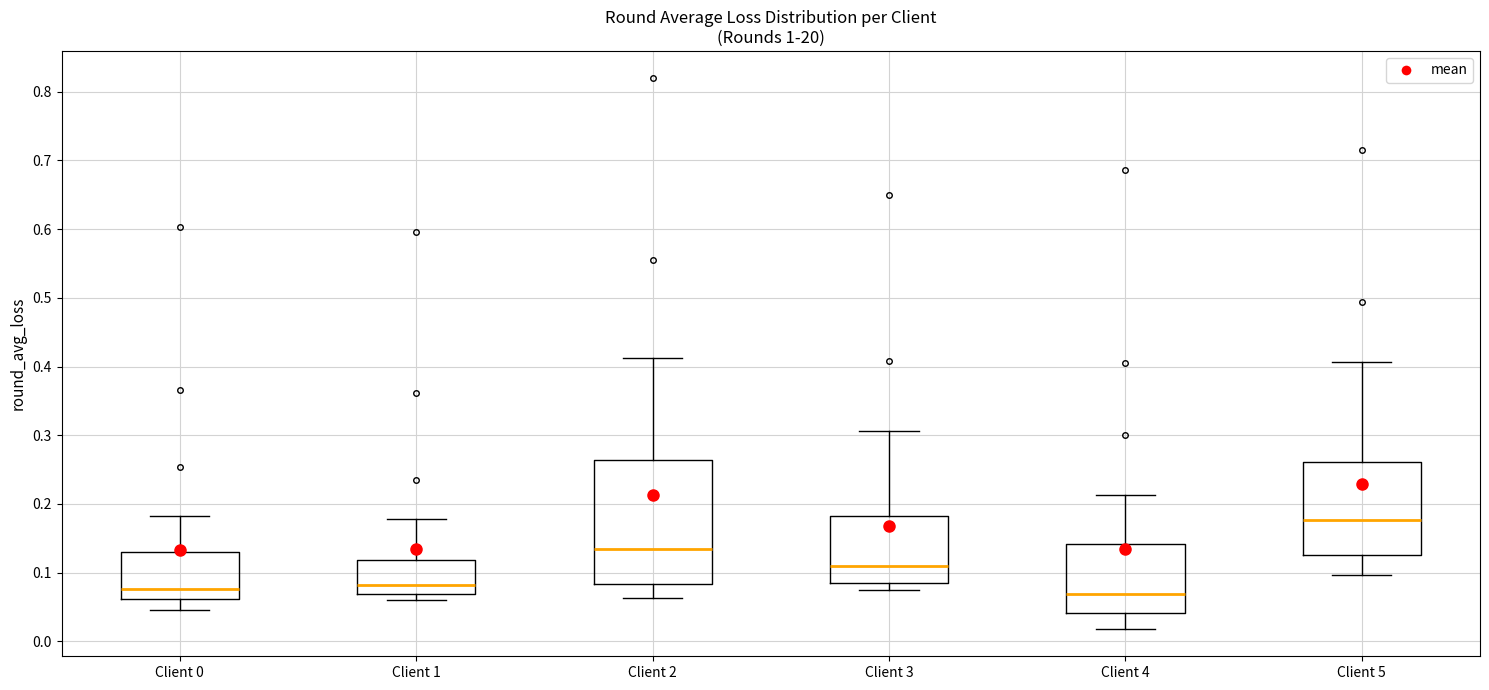

Reading left to right, read every box against the y-axis: the position of its median line, the range the box covers, and the ends of its whiskers. The values are not printed on the chart, so give them approximately, as read against the axis.

Client 0: median 0.08, box 0.06 to 0.13, whiskers 0.05 to 0.18
Client 1: median 0.08, box 0.07 to 0.12, whiskers 0.06 to 0.18
Client 2: median 0.13, box 0.08 to 0.26, whiskers 0.06 to 0.41
Client 3: median 0.11, box 0.08 to 0.18, whiskers 0.08 (just below the box's lower edge) to 0.31
Client 4: median 0.07, box 0.04 to 0.14, whiskers 0.02 to 0.21
Client 5: median 0.18, box 0.12 to 0.26, whiskers 0.10 to 0.41